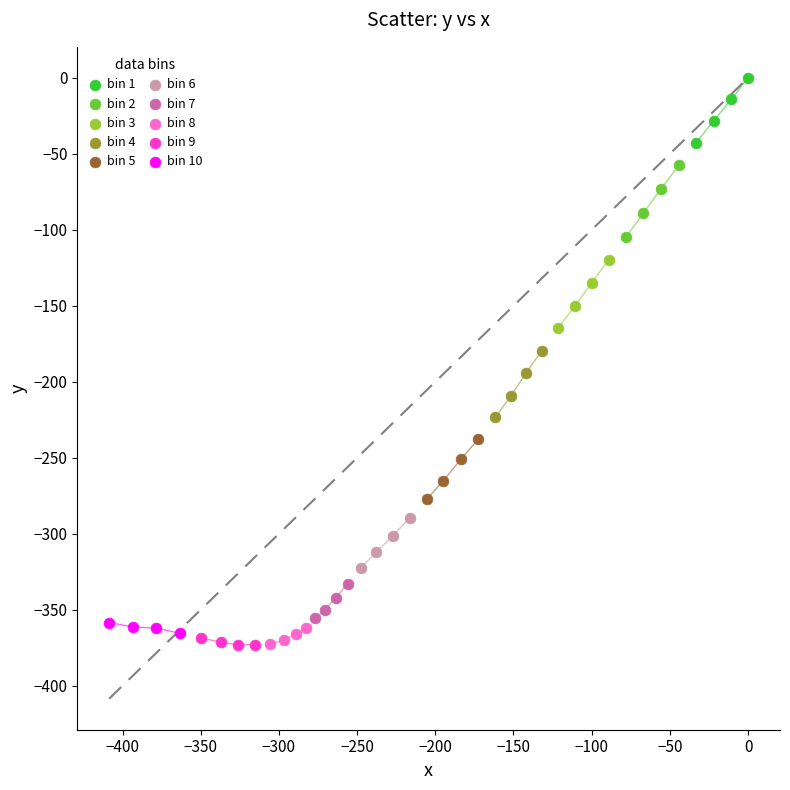

Which series has the widest spread of Y values?

bin 2